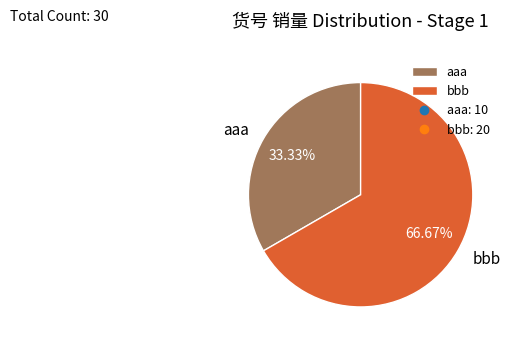

To the nearest percent, what percentage of the pie is bbb?

67%